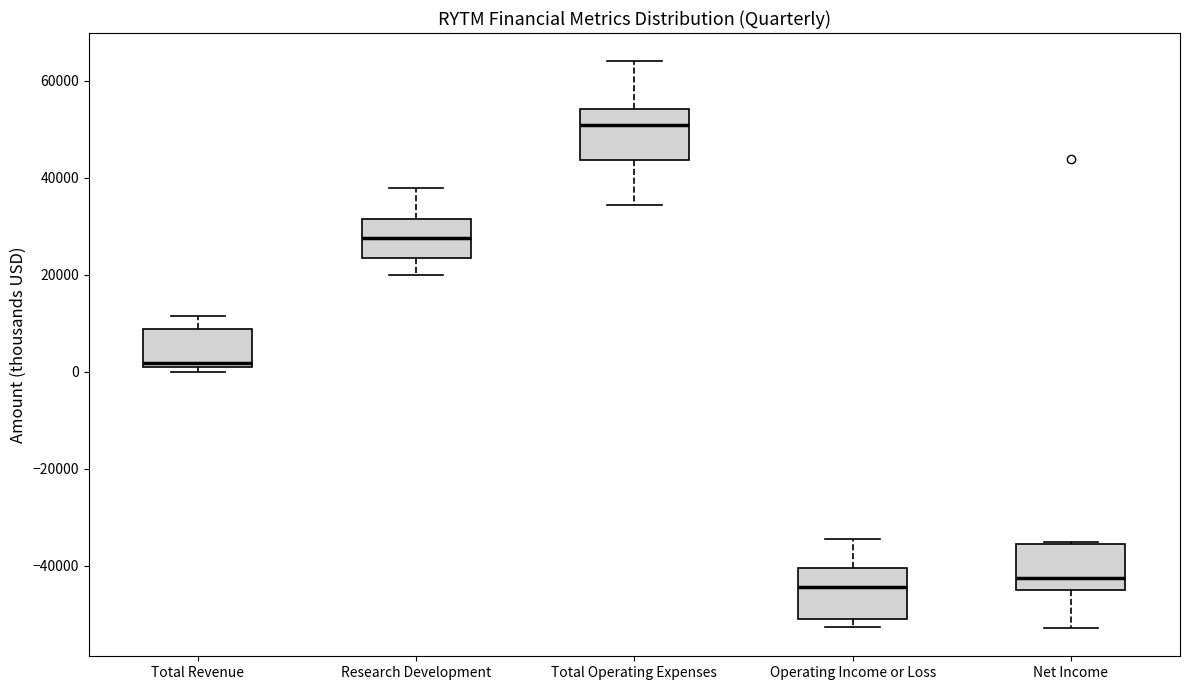

Where is the lower edge of the box for Total Revenue on the y-axis? The values are not printed on the chart, so give them approximately, as read against the axis.

2000